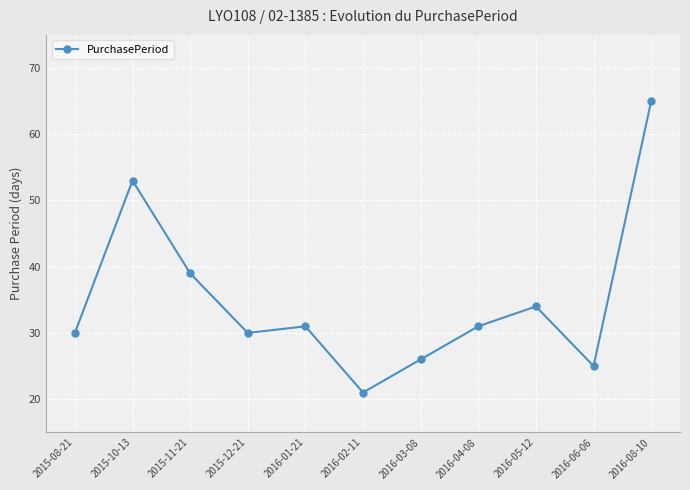

What is the label of the 6th point from the right?

2016-02-11